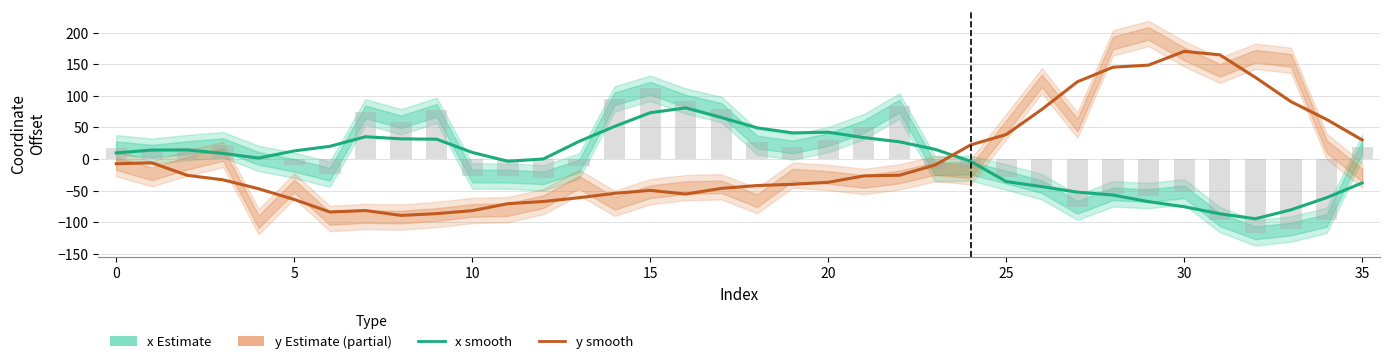

At which label is x (Estimate) closest to -6?

24